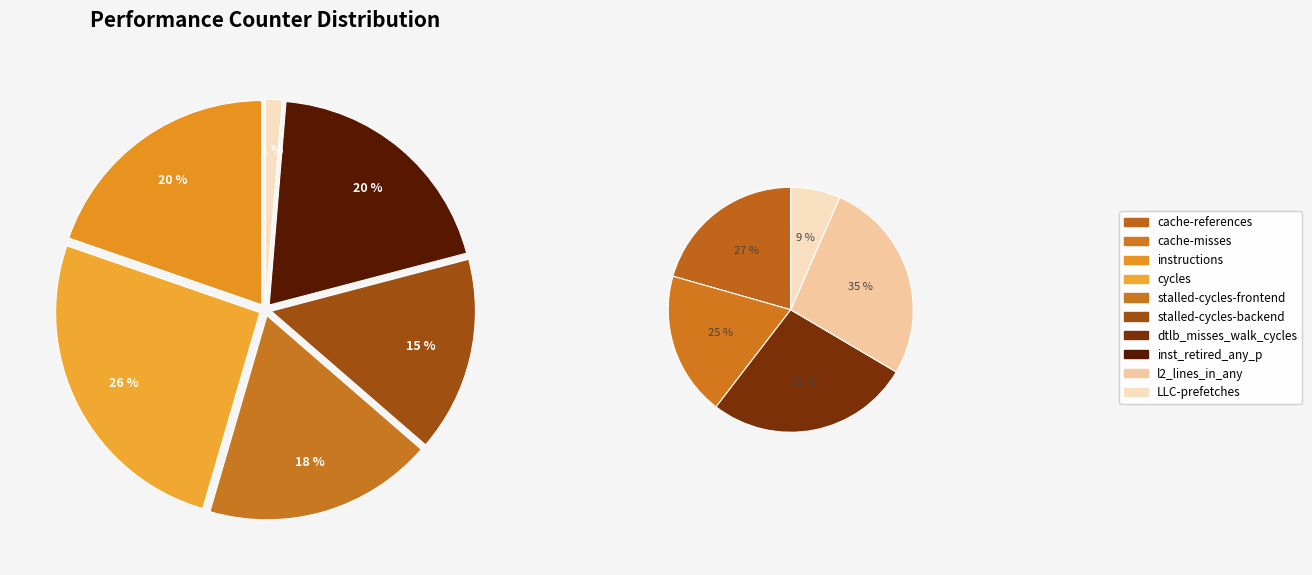

Is it true that stalled-cycles-frontend is 6% of the pie?

False